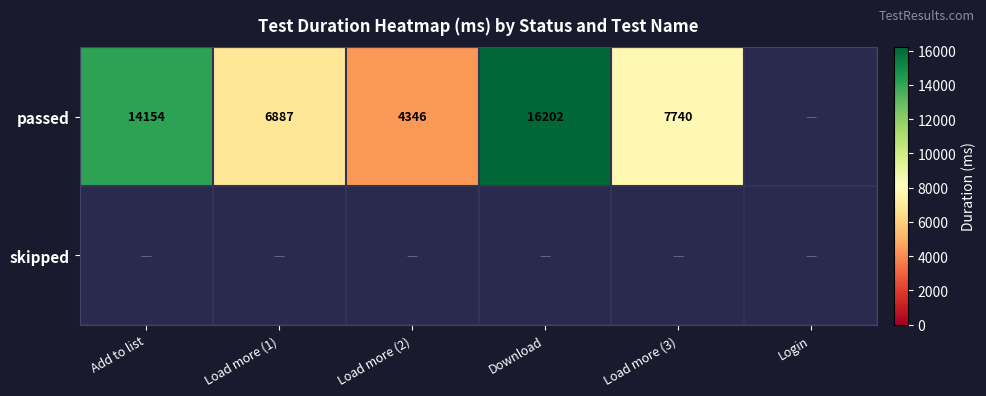

Is it true that passed equals 6509.0 at Load more (2)?

False